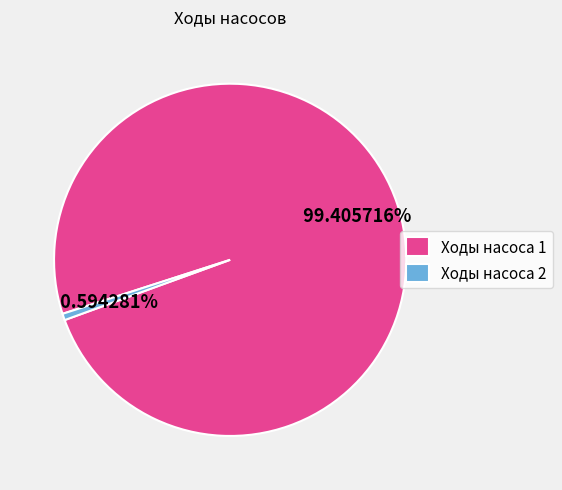

Does any single category account for the majority?

Yes